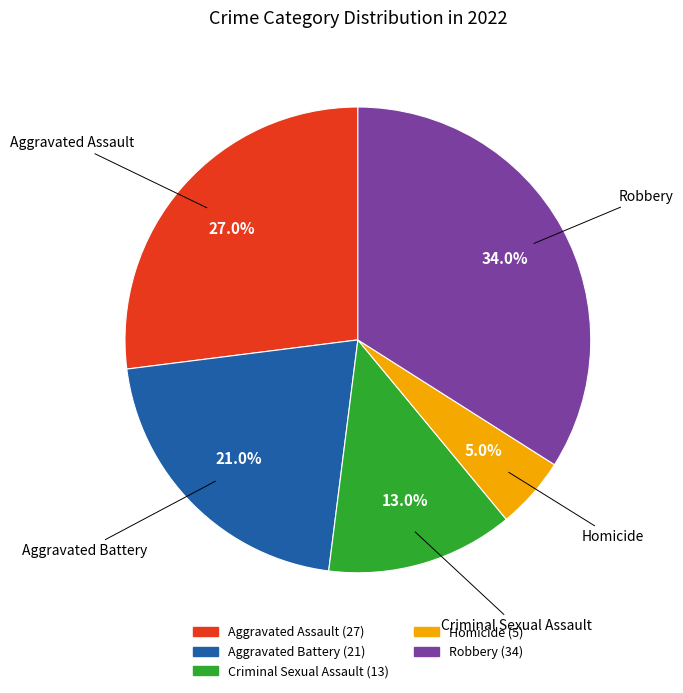

Which category has the smallest portion of the pie?

Homicide